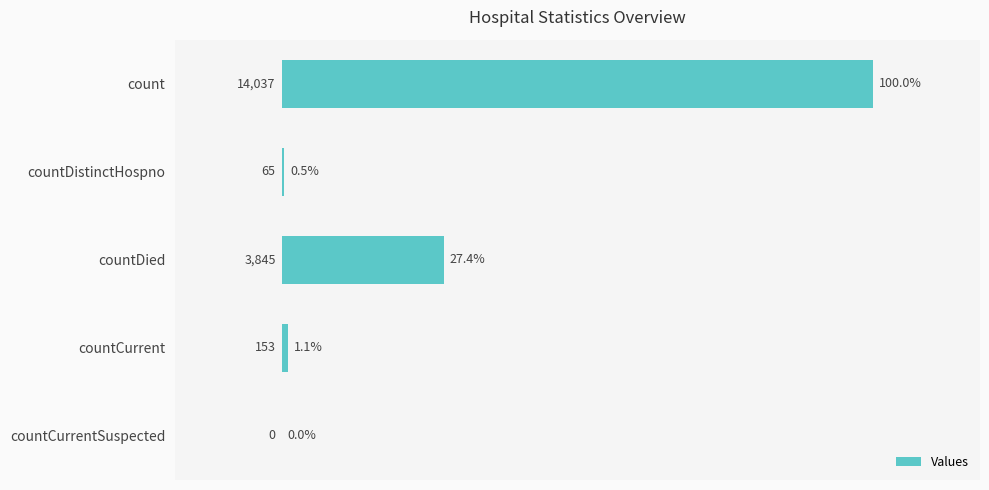

Between countCurrentSuspected and countDistinctHospno, which is larger?

countDistinctHospno